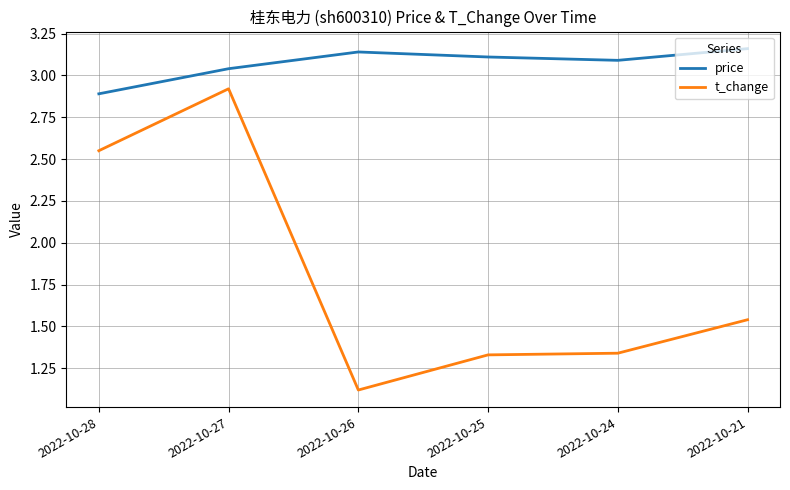

True or false: t_change and price intersect in this chart.

False